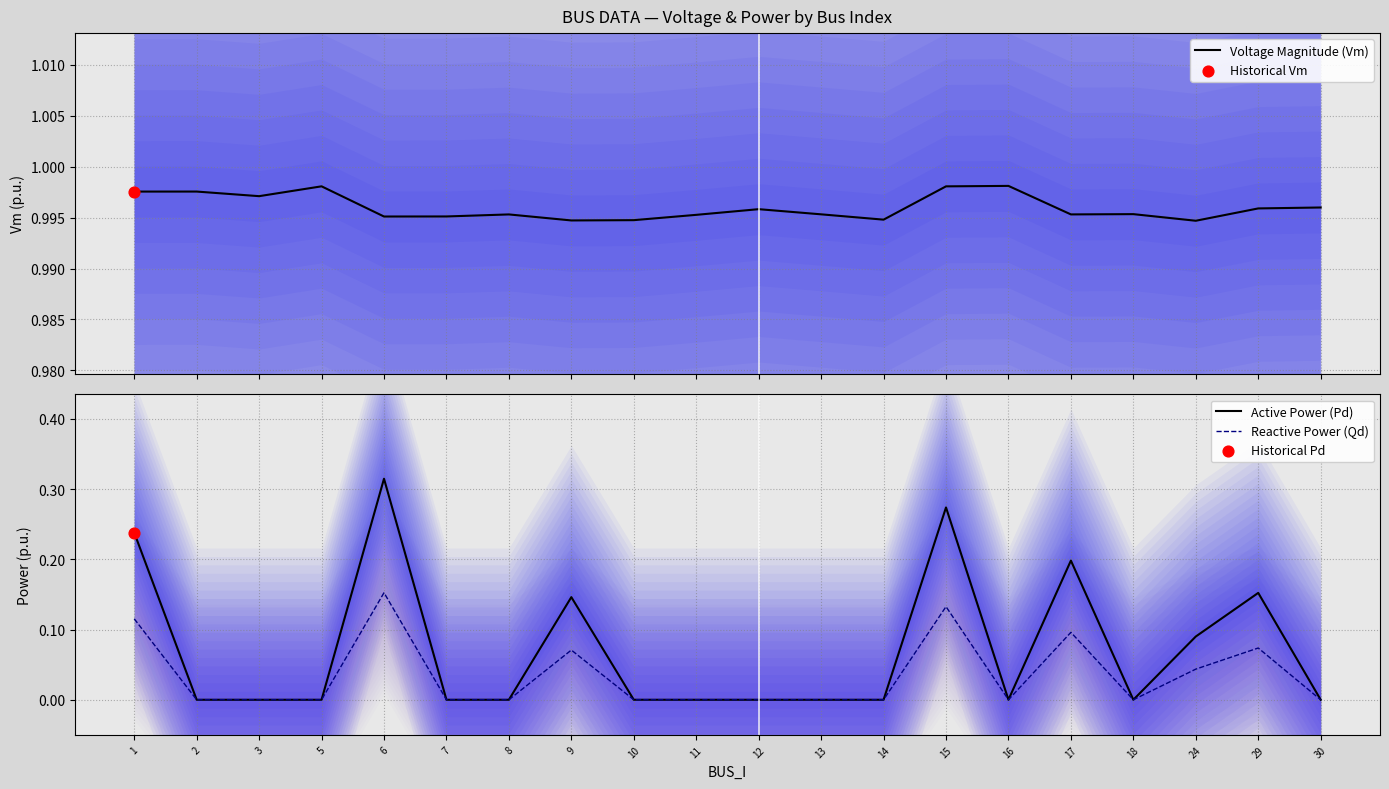

At which category is the sum across all series the highest?

6